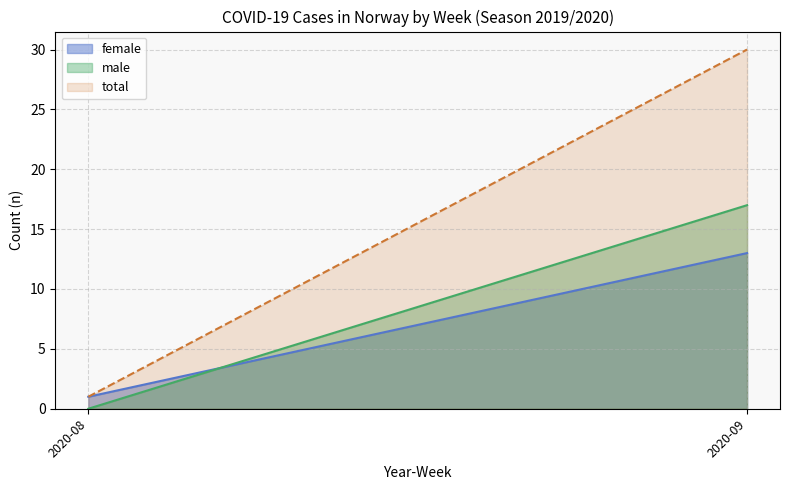

List the labels in order of total value, smallest first.

2020-08, 2020-09